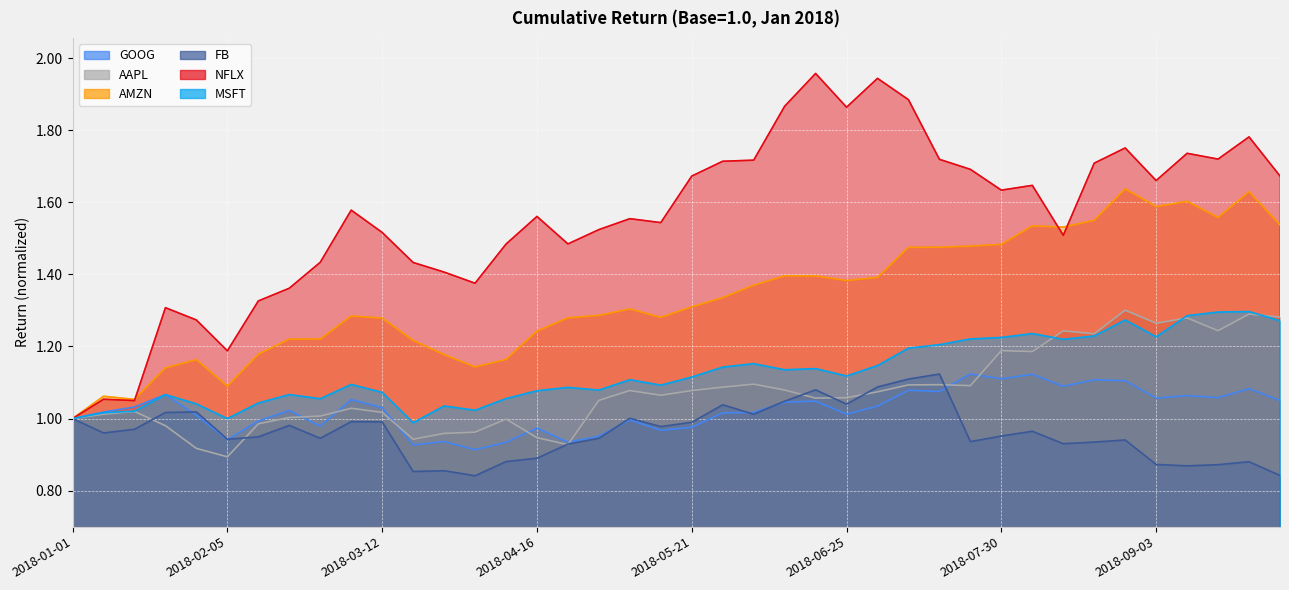

What is the difference between the AMZN values at 2018-01-15 and 2018-05-21?

0.3